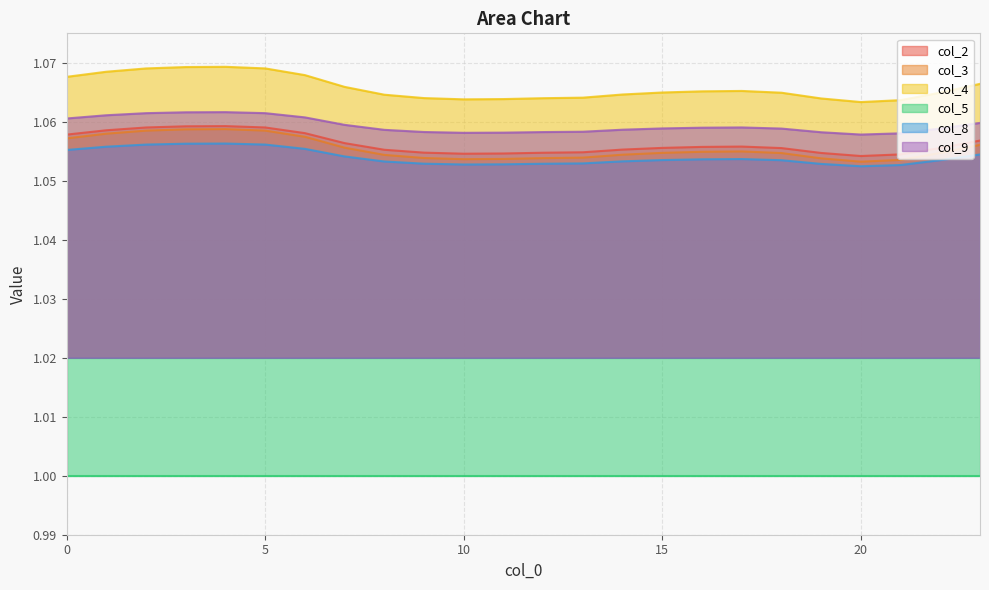

True or false: col_2 and col_4 intersect in this chart.

False